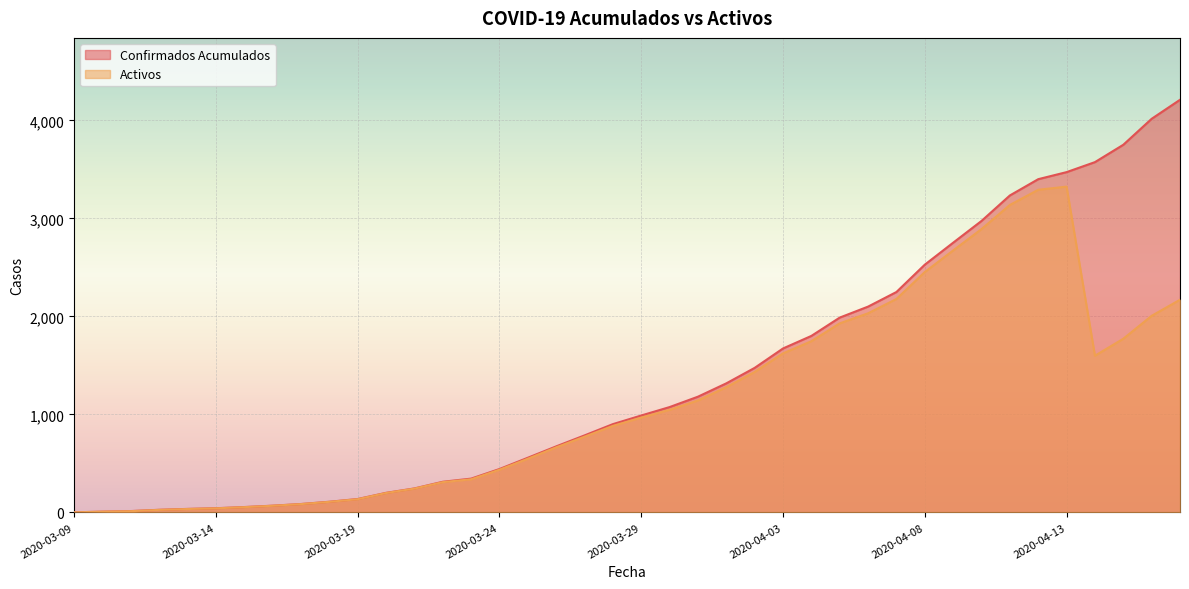

What is the sum of all Confirmados Acumulados values?

54809